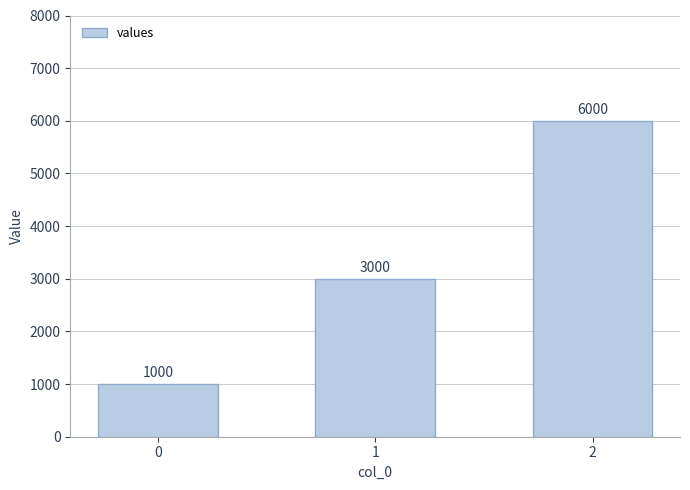

Rank the categories by value from highest to lowest.

2, 1, 0